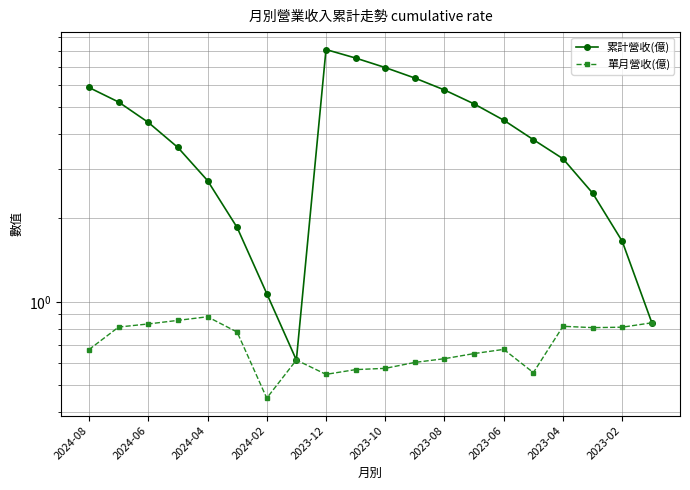

At how many categories does at least one series exceed 1?

18